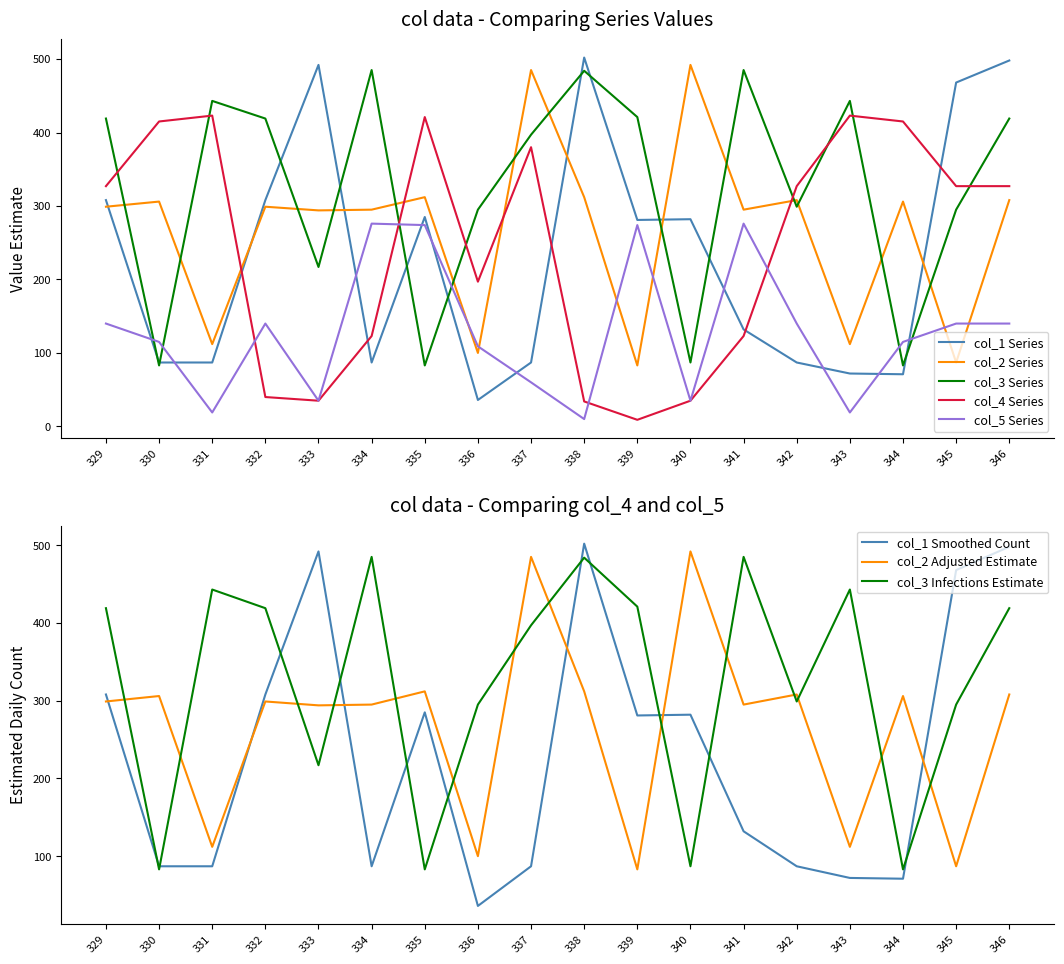

Reading right to left, extract all data points from this chart.

col_1: 498	468	71	72	87	132	282	281	502	87	36	285	87	492	308	87	87	308
col_2: 308	87	306	112	308	295	492	83	312	485	100	312	295	294	299	112	306	299
col_3: 419	295	83	443	299	485	87	421	484	397	295	83	485	217	419	443	83	419
col_4: 327	327	415	423	327	123	35	9	34	380	197	421	123	35	40	423	415	327
col_5: 140	140	115	19	140	276	35	274	10	60	109	274	276	35	140	19	115	140